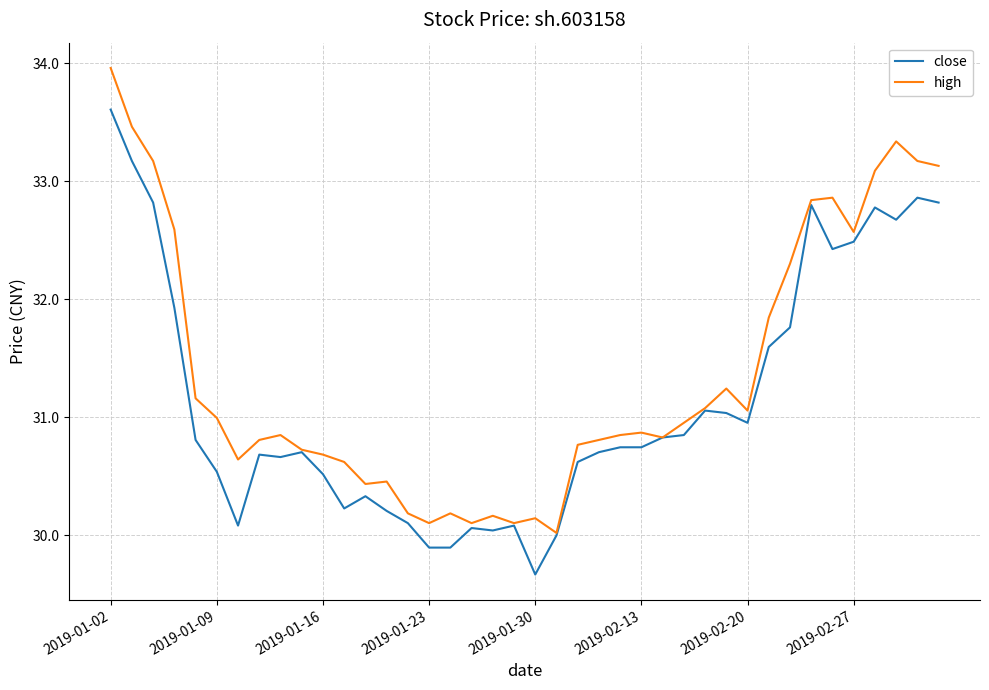

Which series has the largest total across all categories?

high